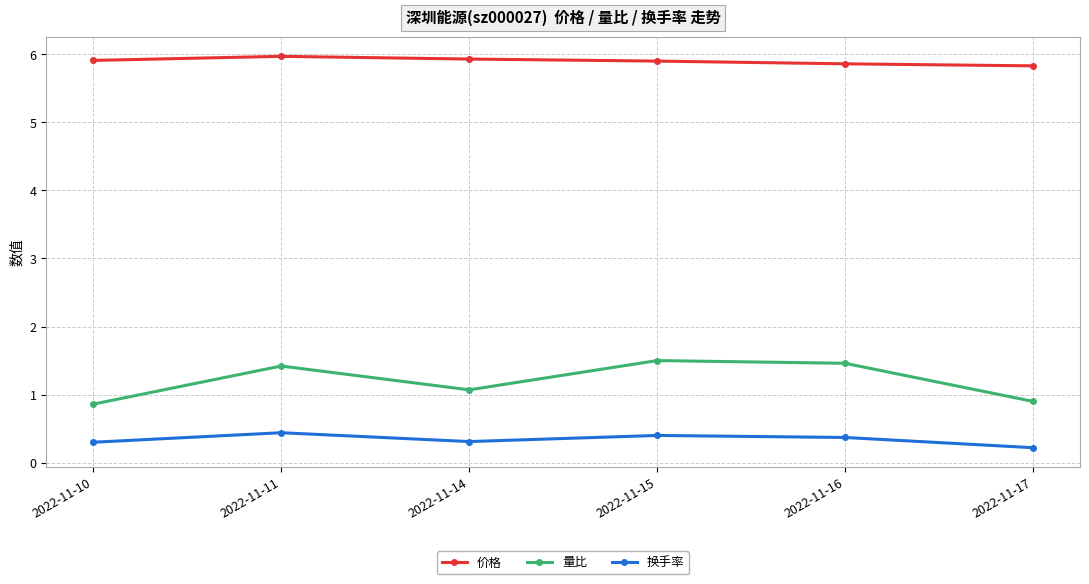

Where does the 量比 series first go above 1?

2022-11-11